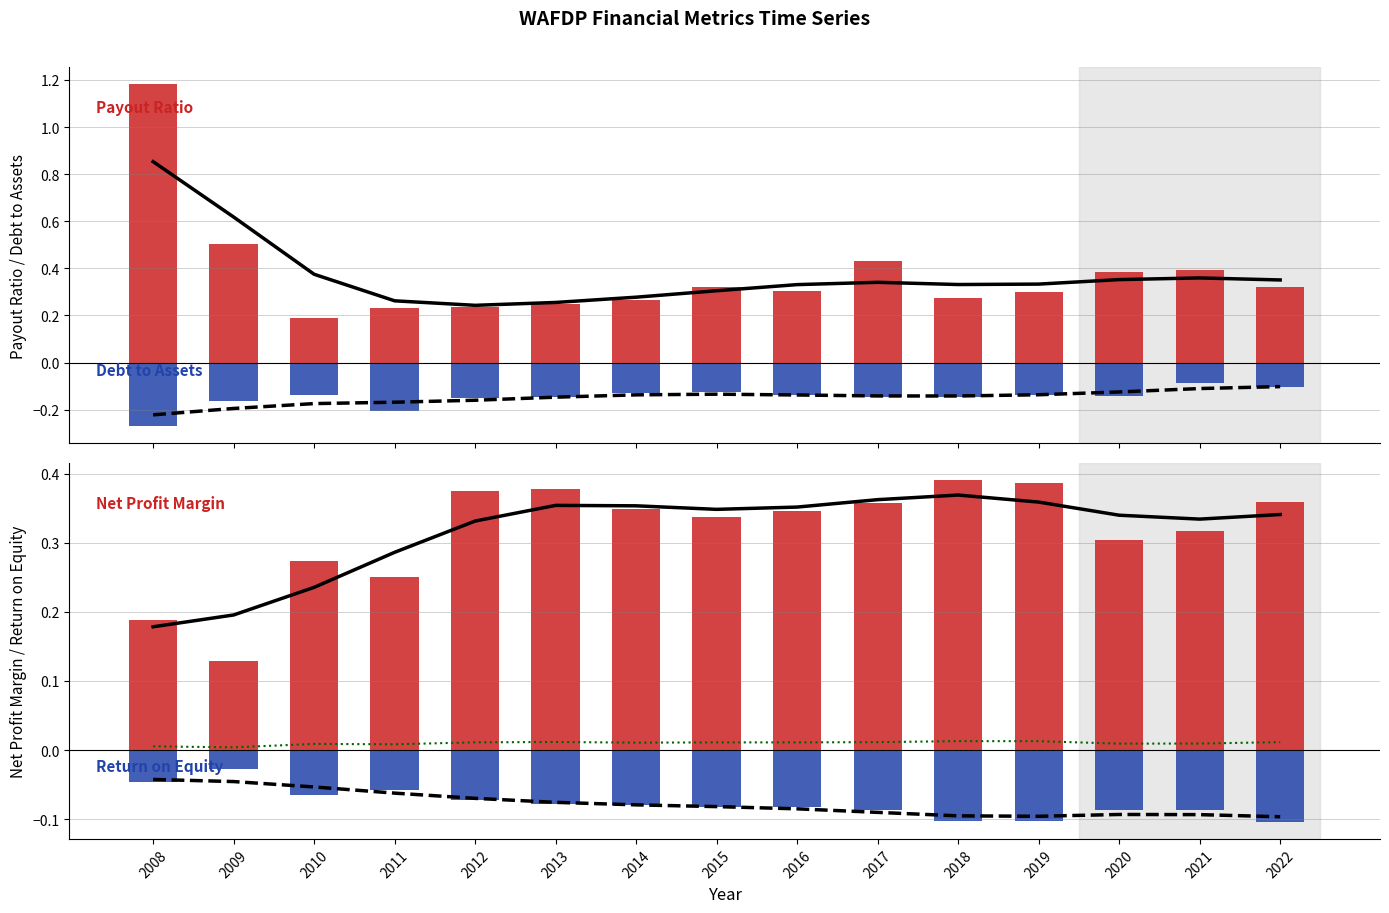

What is the value of the ReturnOnEquity bar at the 5th from the left?

-0.1